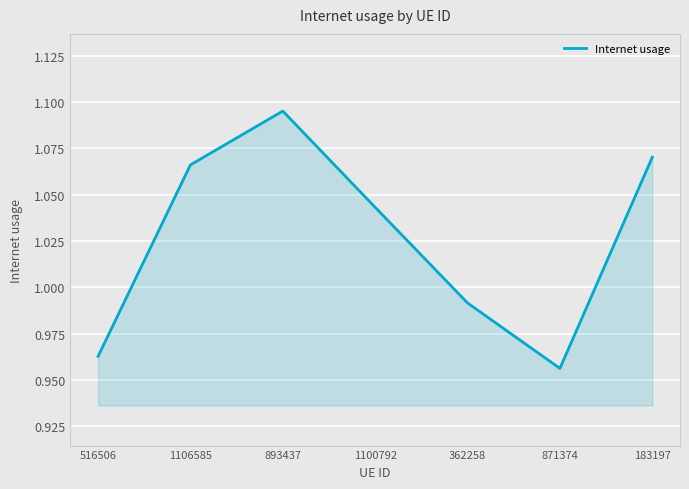

What position from the right is 516506?

7